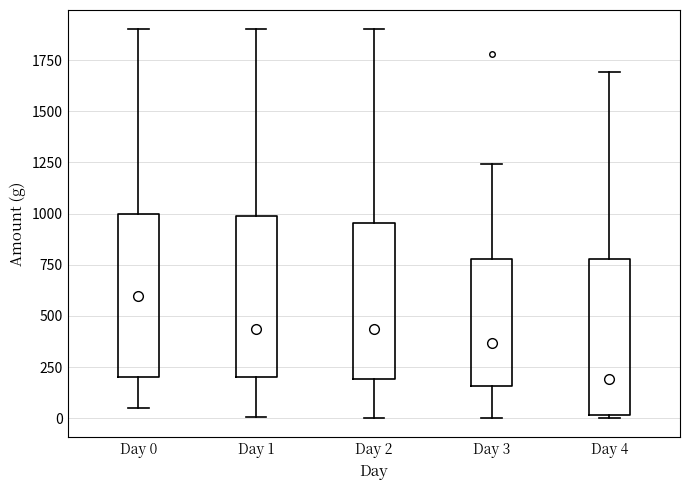

Which box has the highest median line?

Day 0